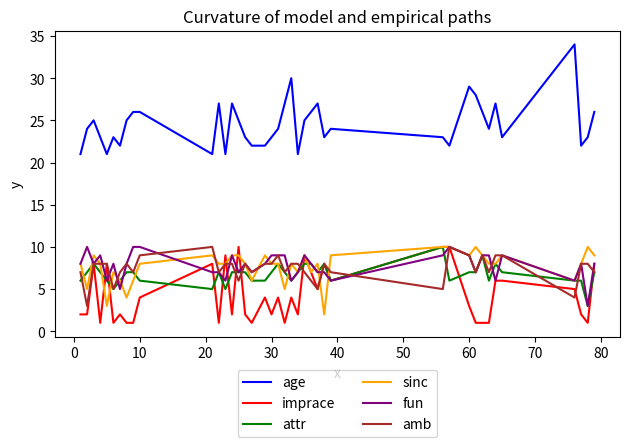

Which series has the largest total across all categories?

age